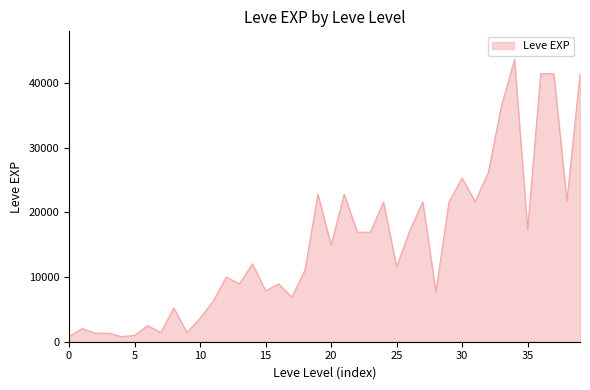

How many series are shown in this chart?

1